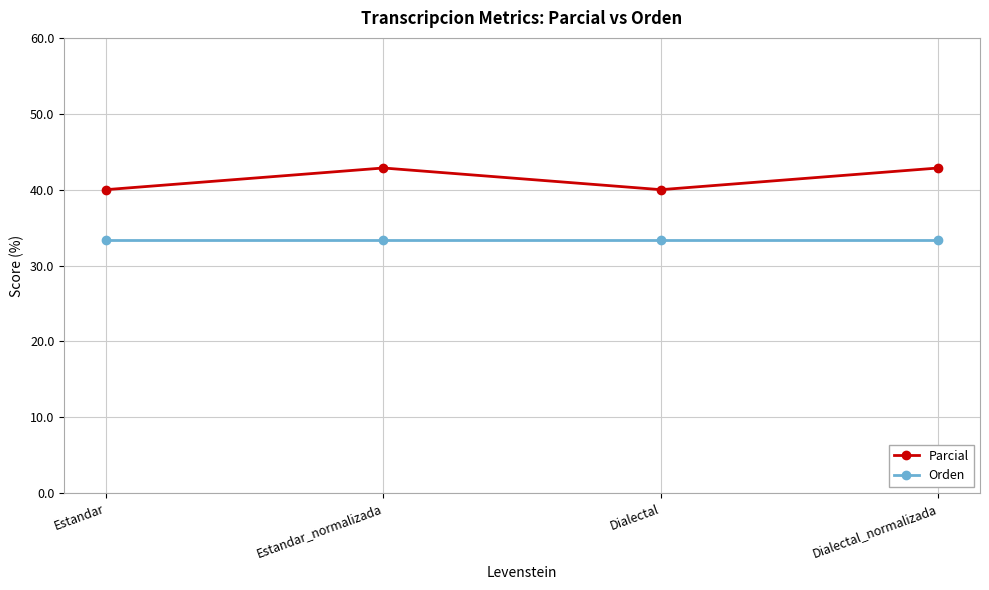

What is the label of the 3rd point from the right?

Estandar_normalizada